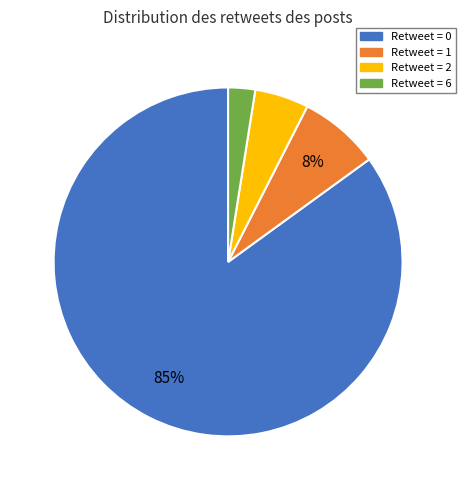

Between Retweet = 2 and Retweet = 6, which is larger?

Retweet = 2